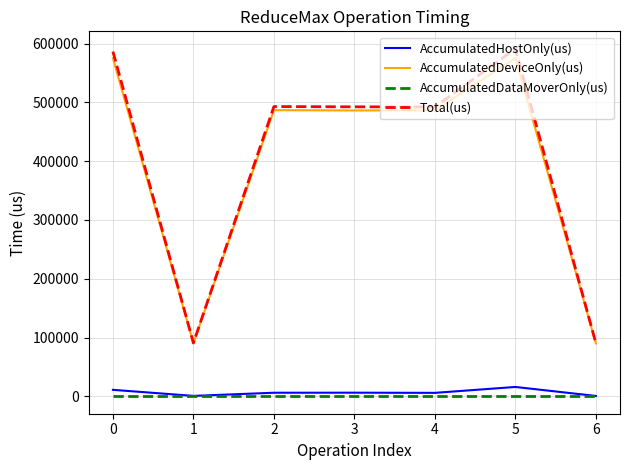

Which series has the widest spread of values?

Total(us)